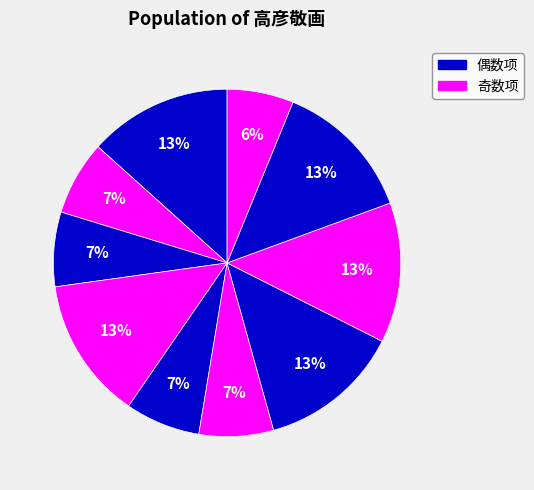

How many segments does this pie chart have?

10